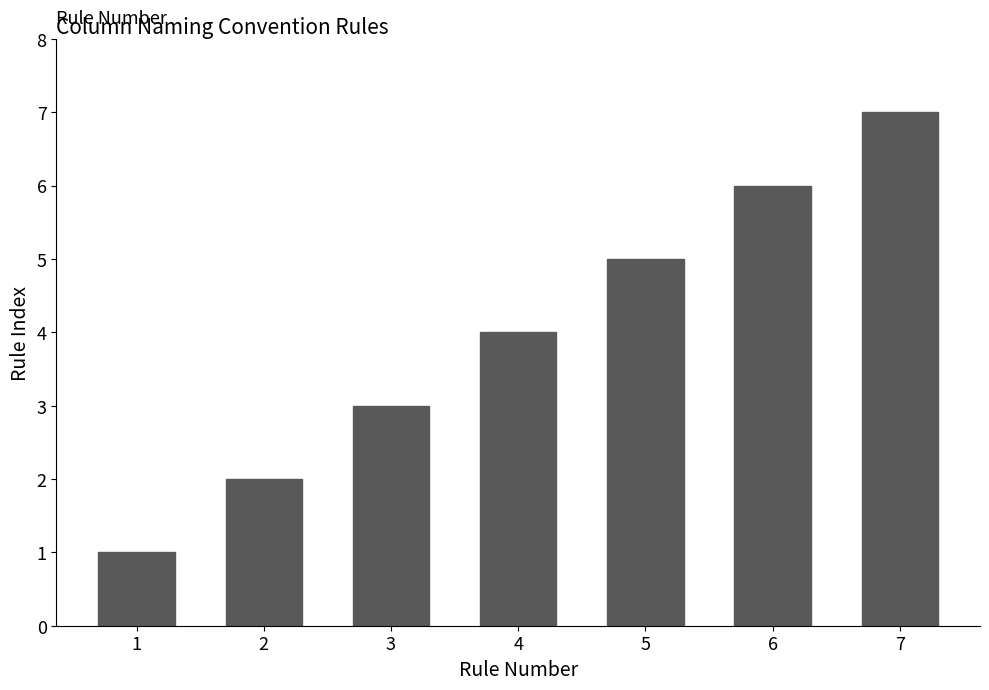

How many values are between 2 and 6?

5